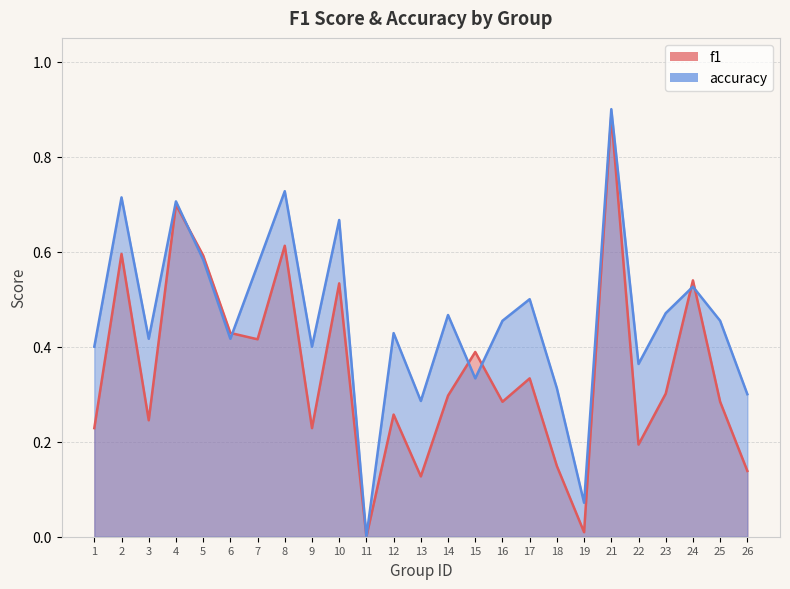

Rank the series by their average value, from lowest to highest.

f1, accuracy